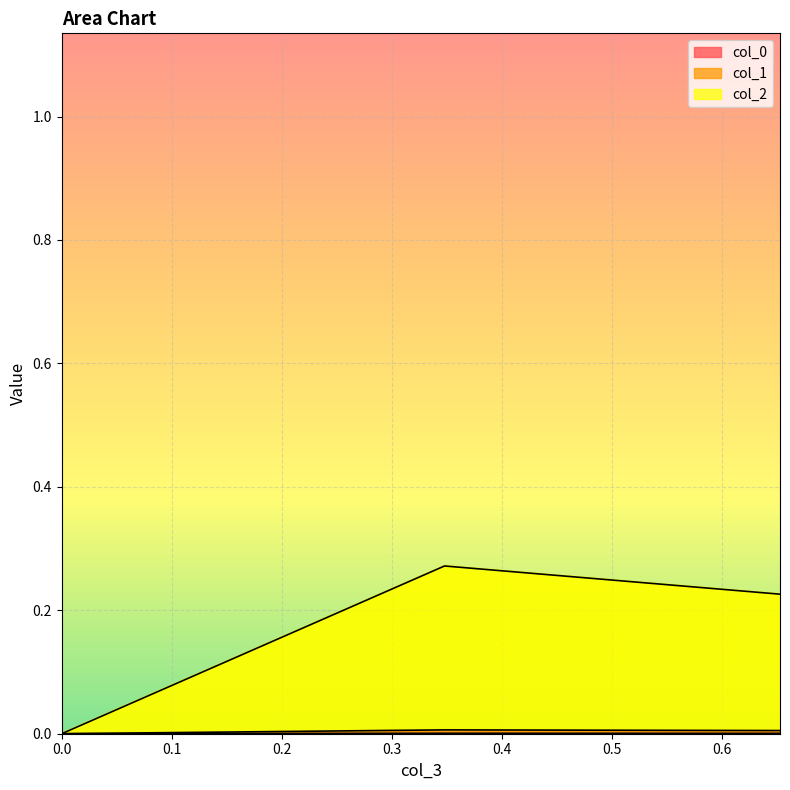

Is it true that col_2 equals 0.0 at 0?

True